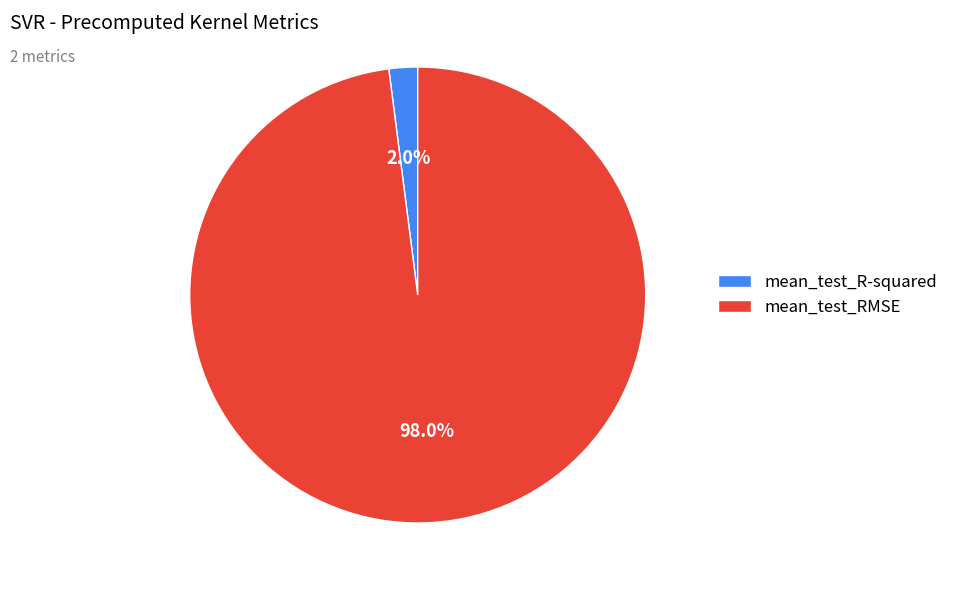

How many segments does this pie chart have?

2